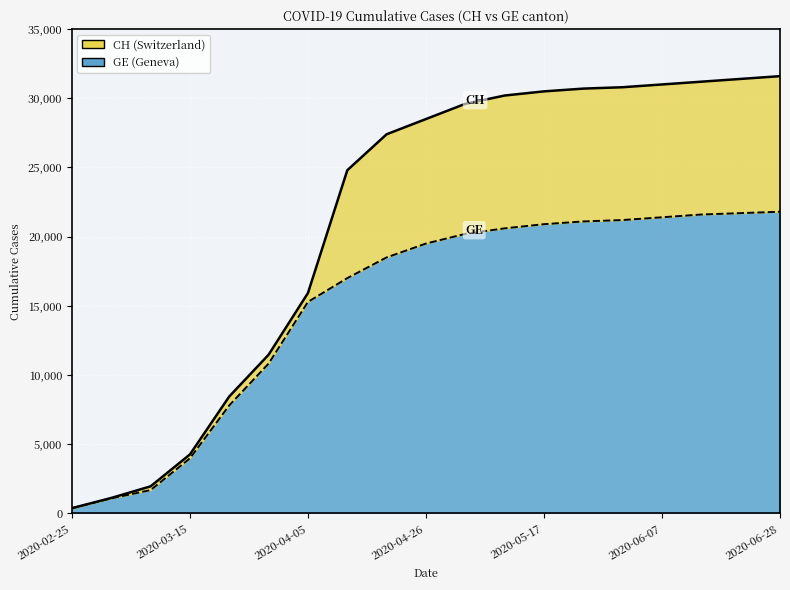

What is the difference between the maximum and minimum values in the CH series?

31225